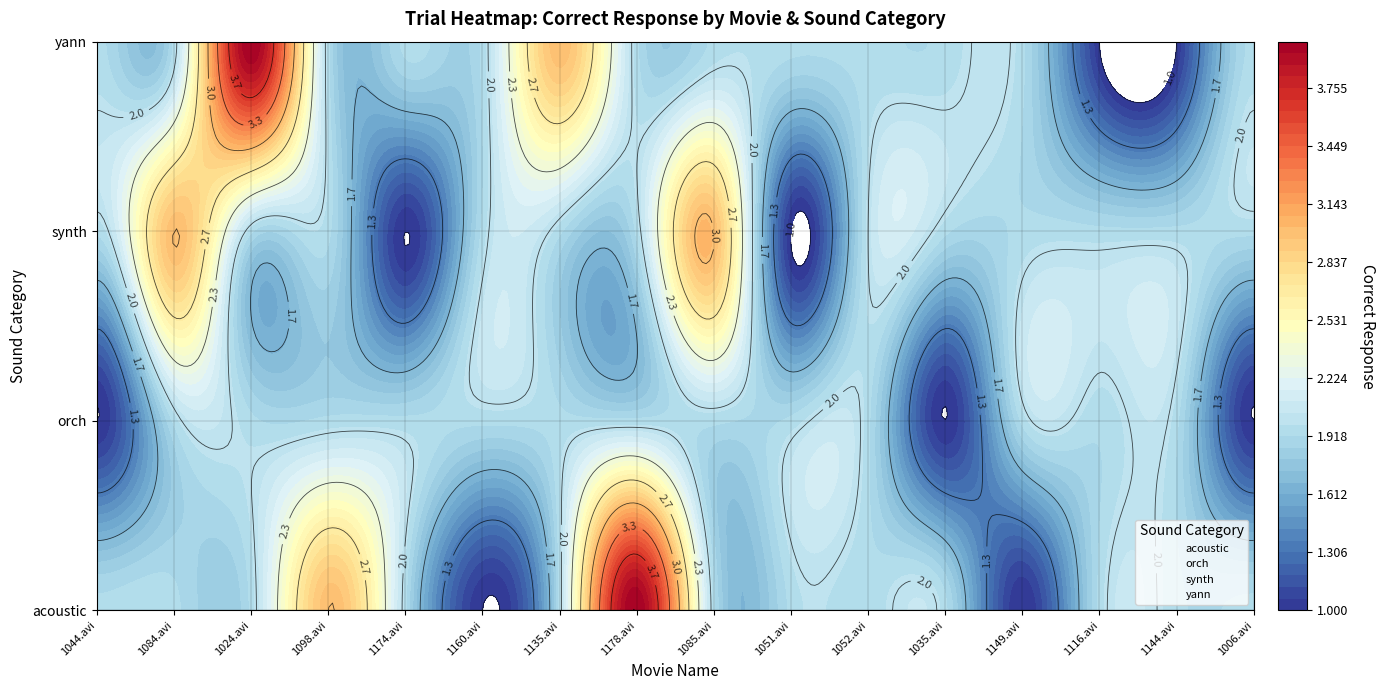

List the series in order of their overall mean, highest first.

yann, synth, orch, acoustic